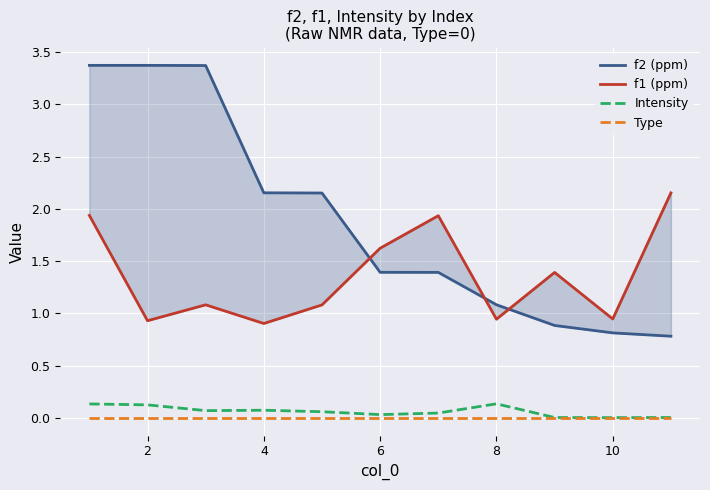

Is it true that Type equals 0.0 at 6?

True